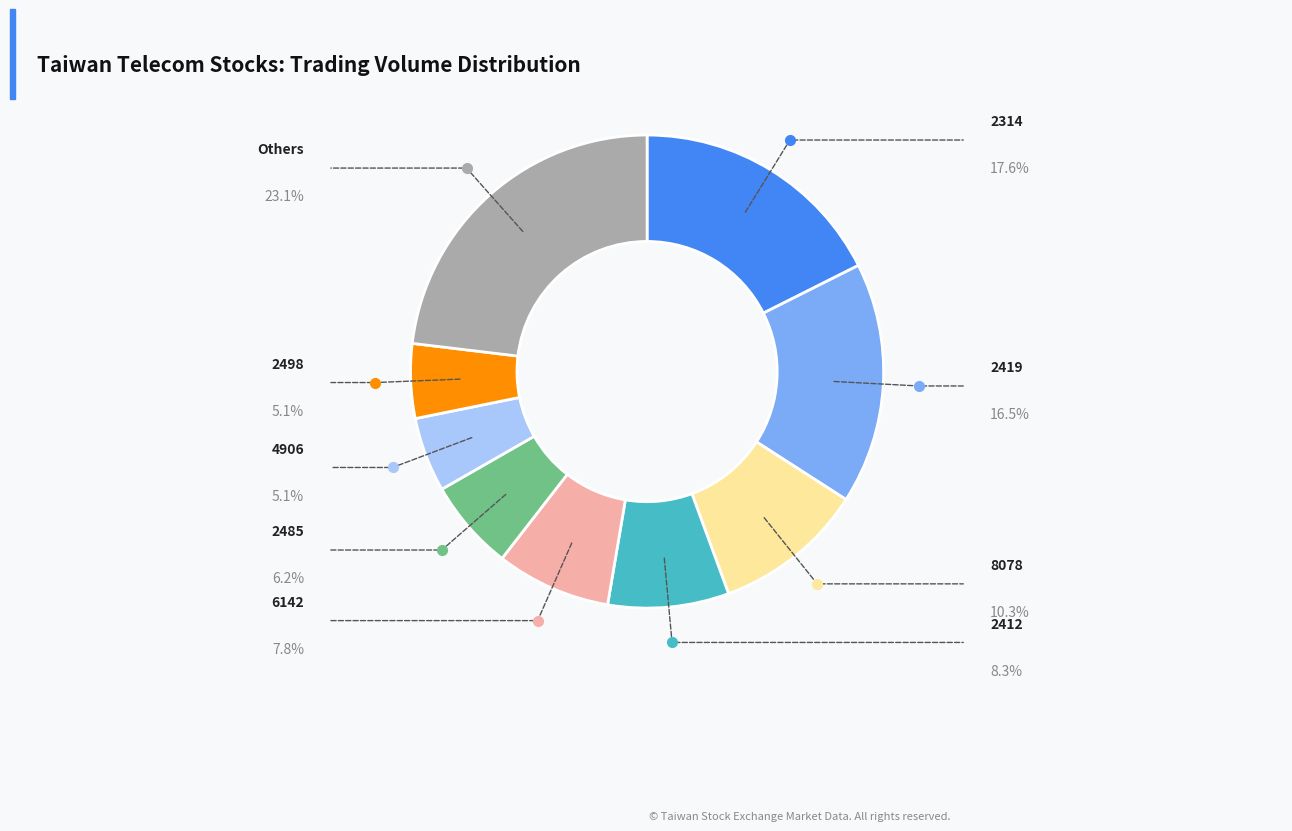

How many slices are in this pie chart?

9